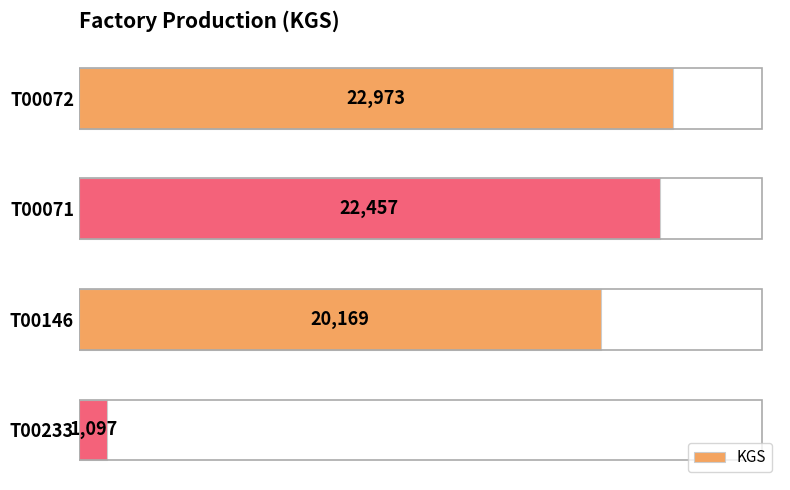

What is the difference between the maximum and second lowest values?

2804